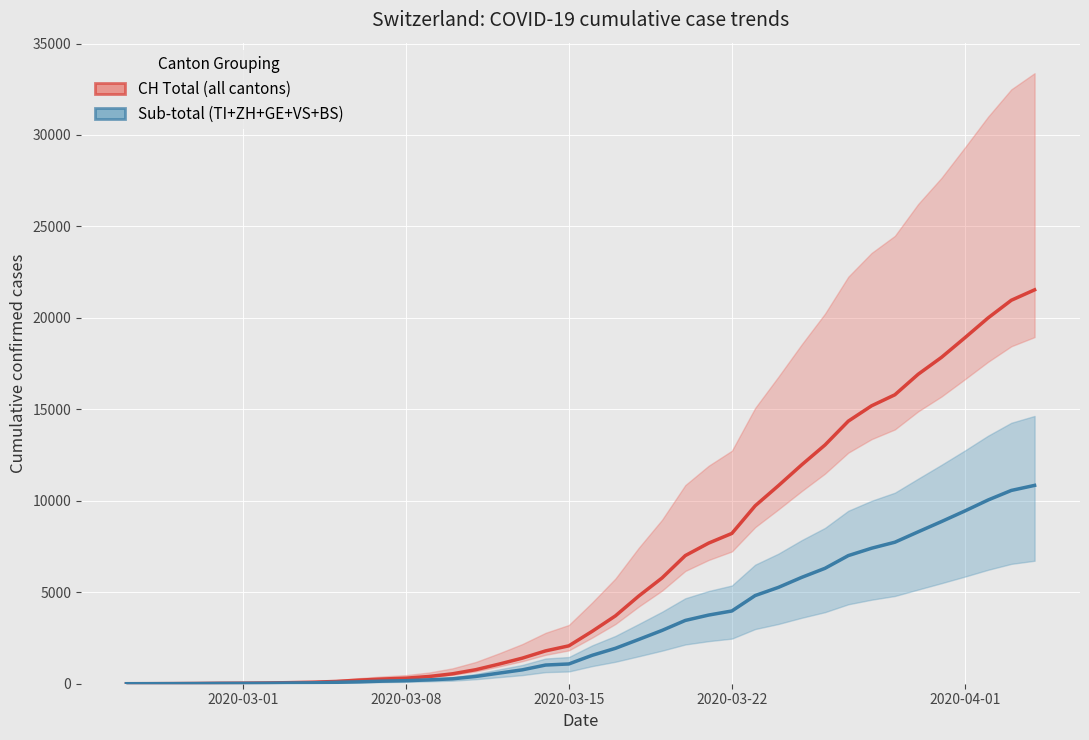

Does the chart display data point markers on the line(s)?

No